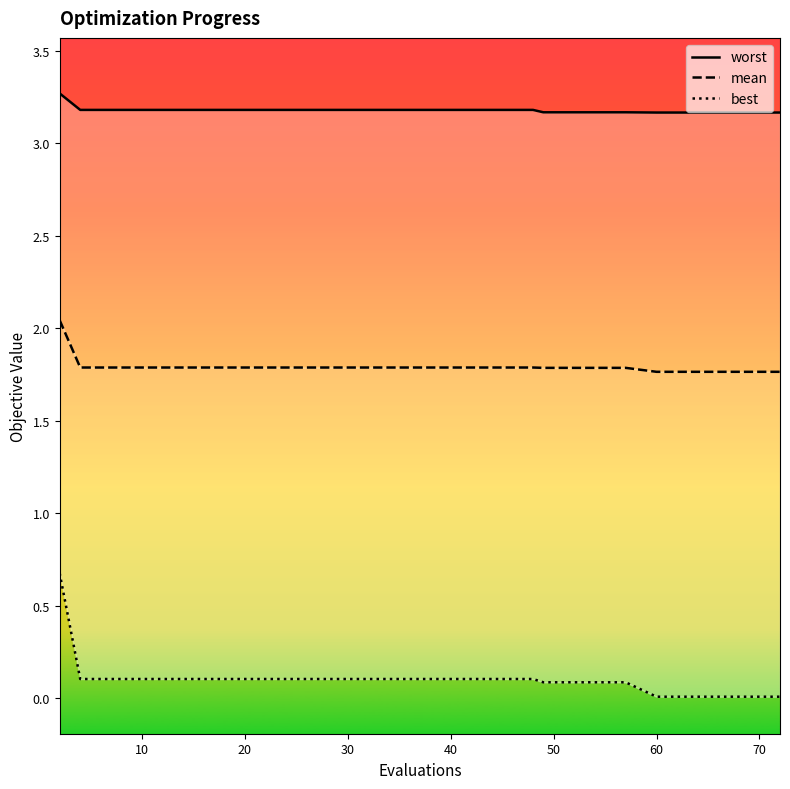

Count the number of data series in this chart.

3